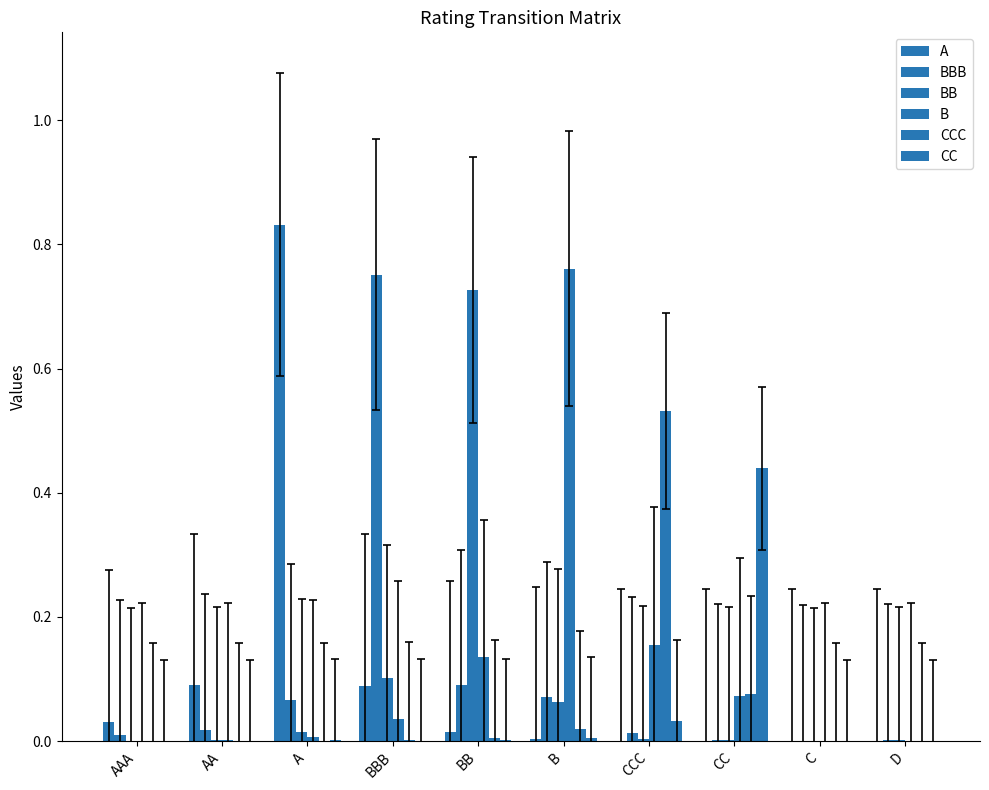

Reading right to left, transcribe all the data shown in this chart.

A: D=0.0	C=0.0	CC=0.0	CCC=0.0	B=0.0	BB=0.0	BBB=0.1	A=0.8	AA=0.1	AAA=0.0
BBB: D=0.0	C=0.0	CC=0.0	CCC=0.0	B=0.1	BB=0.1	BBB=0.8	A=0.1	AA=0.0	AAA=0.0
BB: D=0.0	C=0.0	CC=0.0	CCC=0.0	B=0.1	BB=0.7	BBB=0.1	A=0.0	AA=0.0	AAA=0.0
B: D=0.0	C=0.0	CC=0.1	CCC=0.2	B=0.8	BB=0.1	BBB=0.0	A=0.0	AA=0.0	AAA=0.0
CCC: D=0.0	C=0.0	CC=0.1	CCC=0.5	B=0.0	BB=0.0	BBB=0.0	A=0.0	AA=0.0	AAA=0.0
CC: D=0.0	C=0.0	CC=0.4	CCC=0.0	B=0.0	BB=0.0	BBB=0.0	A=0.0	AA=0.0	AAA=0.0